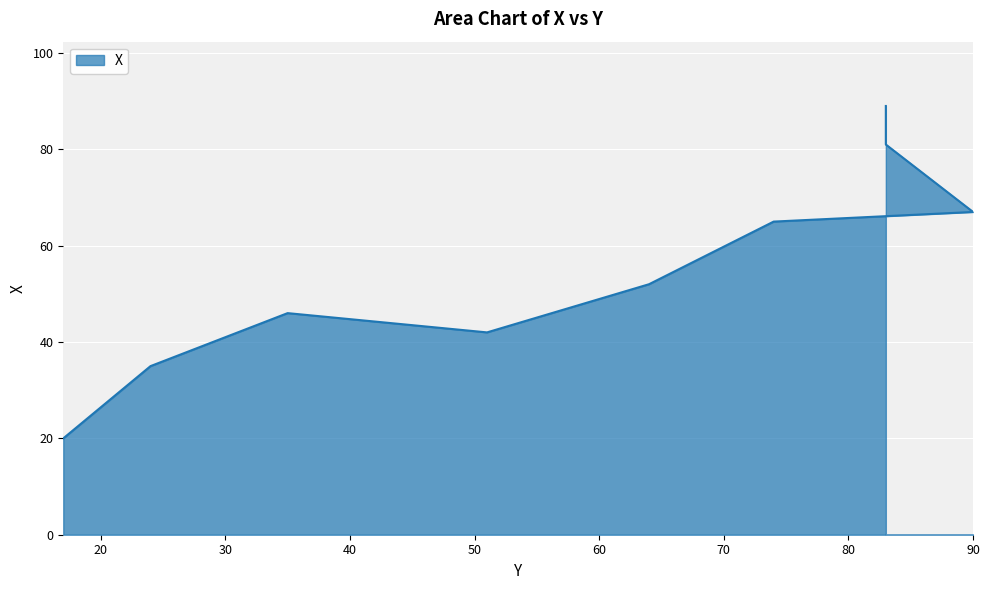

The value at 17 is 20. True or false?

True